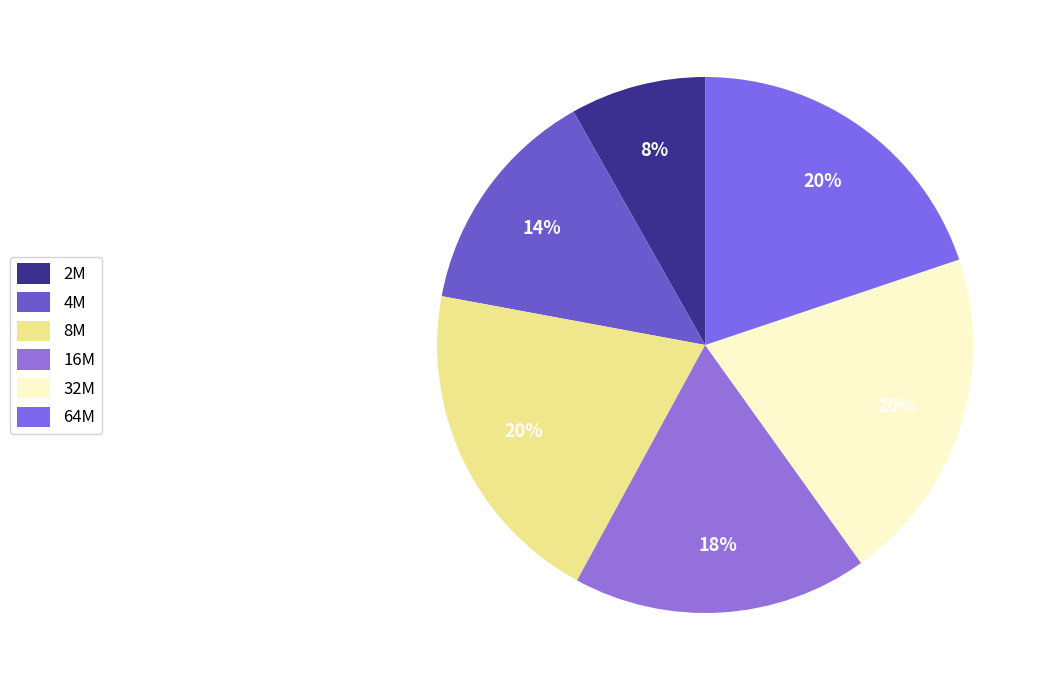

What percentage do 2M and 8M together represent?

28.2%